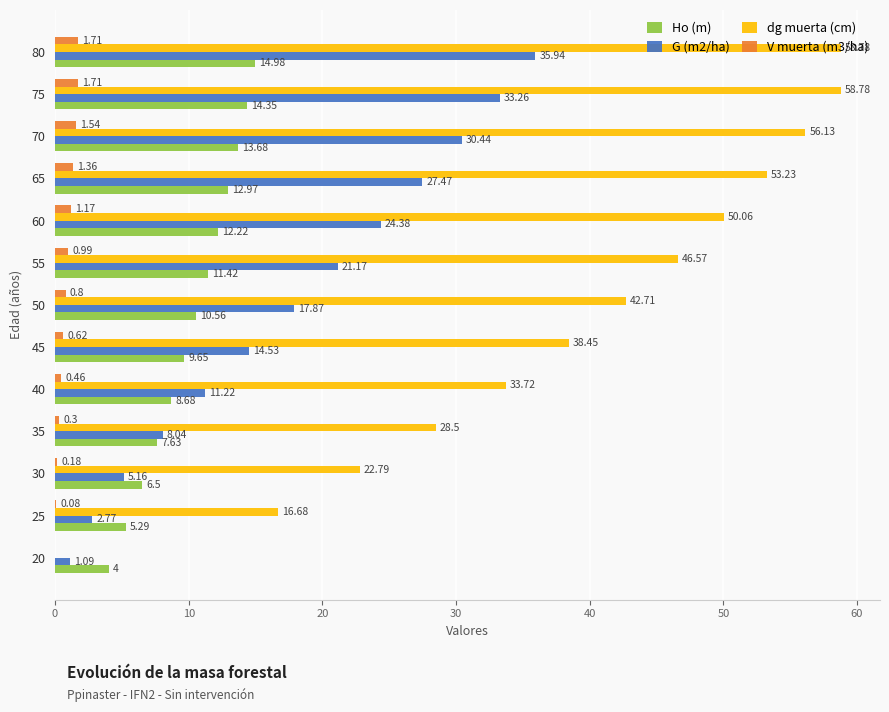

What is the sum of the dg muerta (cm) values at 40 and 30?

56.5